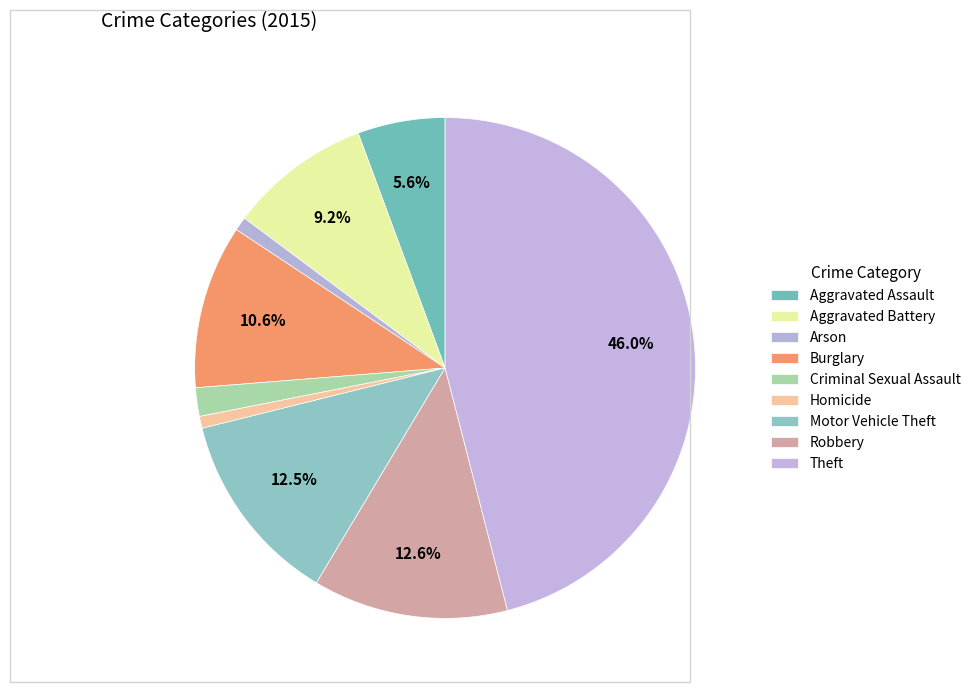

Between Aggravated Assault and Motor Vehicle Theft, which is larger?

Motor Vehicle Theft